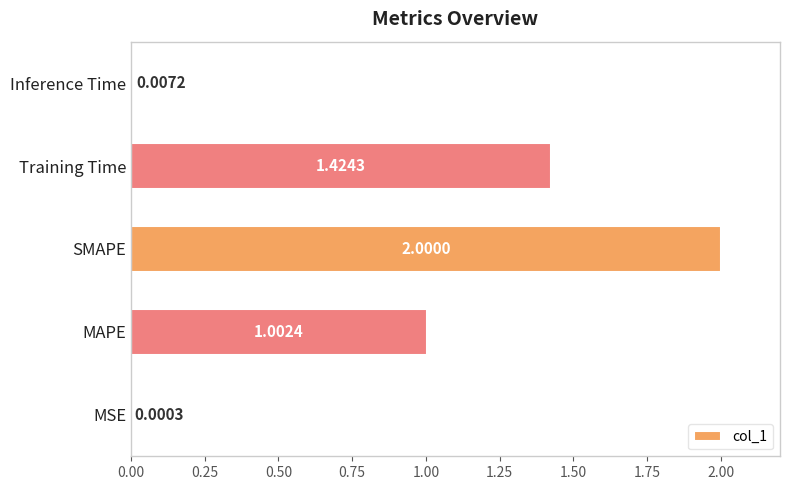

How many categories are shown in the chart?

5